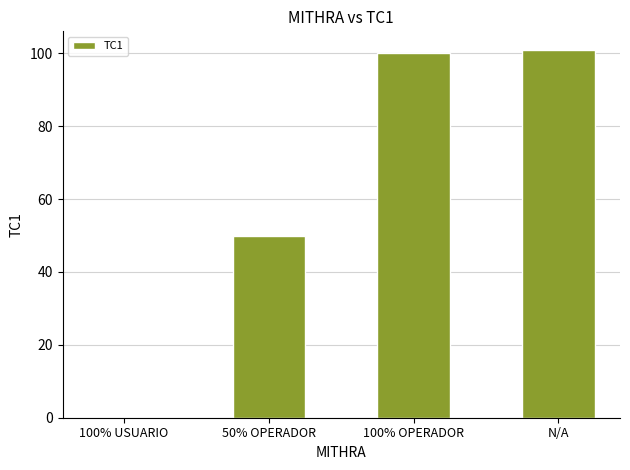

What is the ratio of the value at 100% OPERADOR to the value at 50% OPERADOR?

2.0